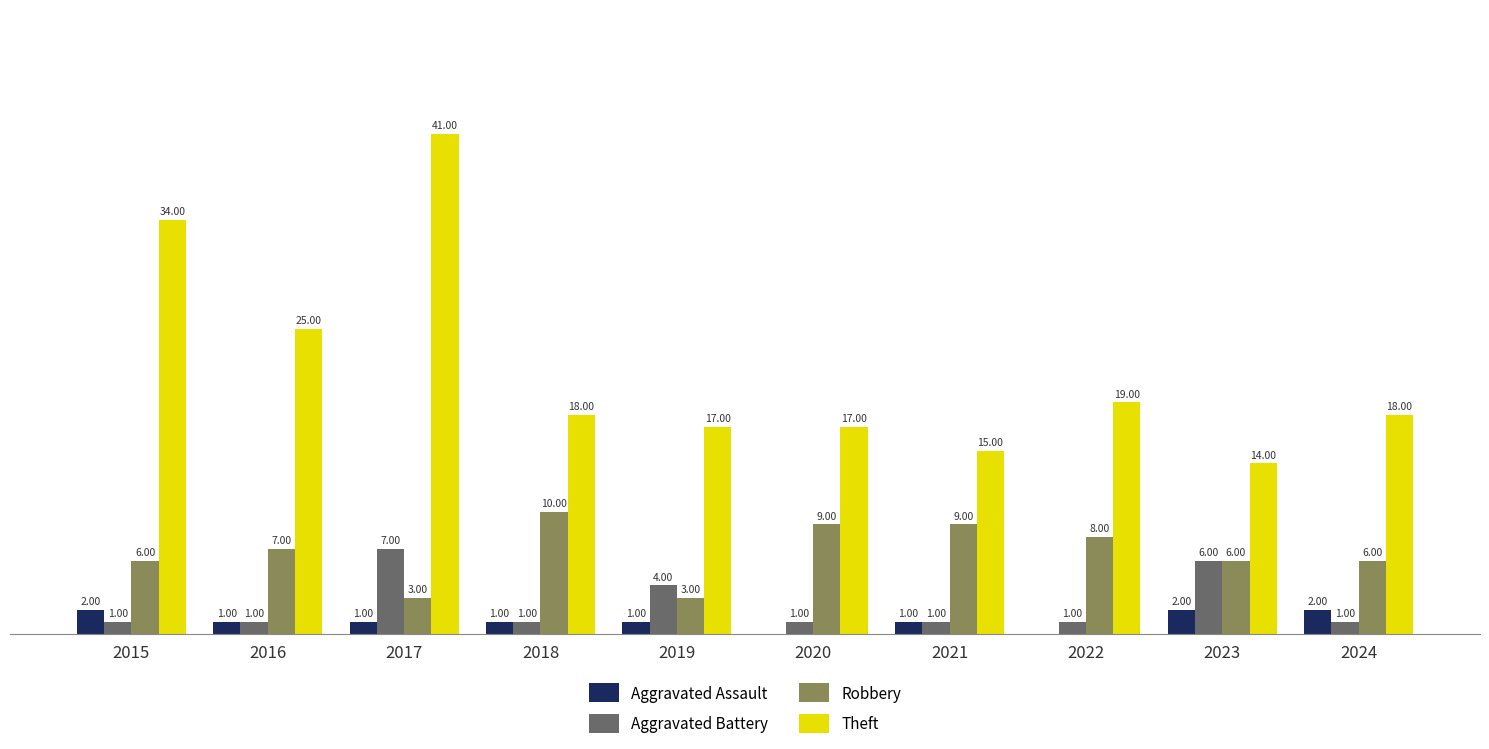

Between 2020 and 2023, which series saw the biggest shift?

Aggravated Battery